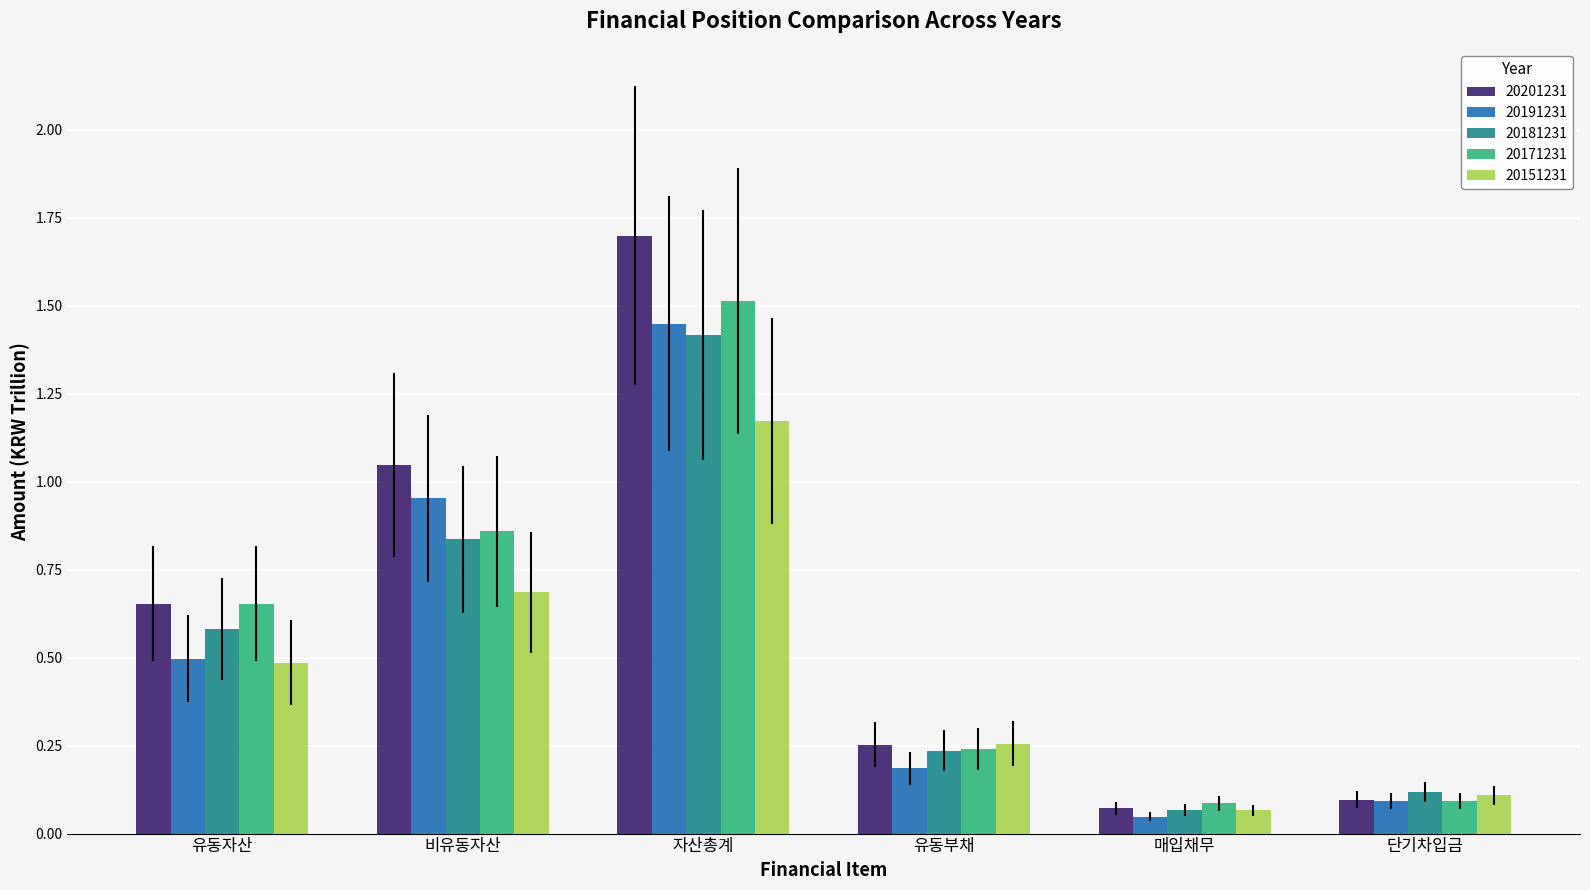

Which series has the largest range (max minus min)?

20201231